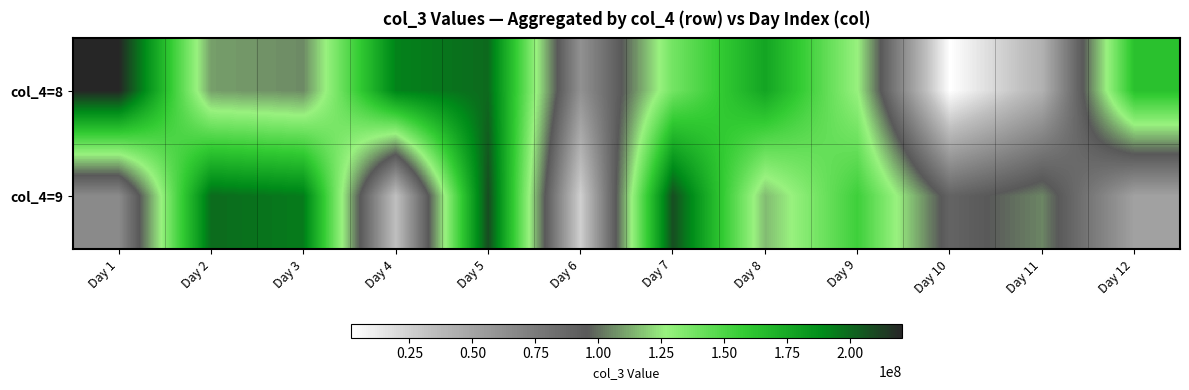

At how many categories does at least one series exceed 216509595?

1